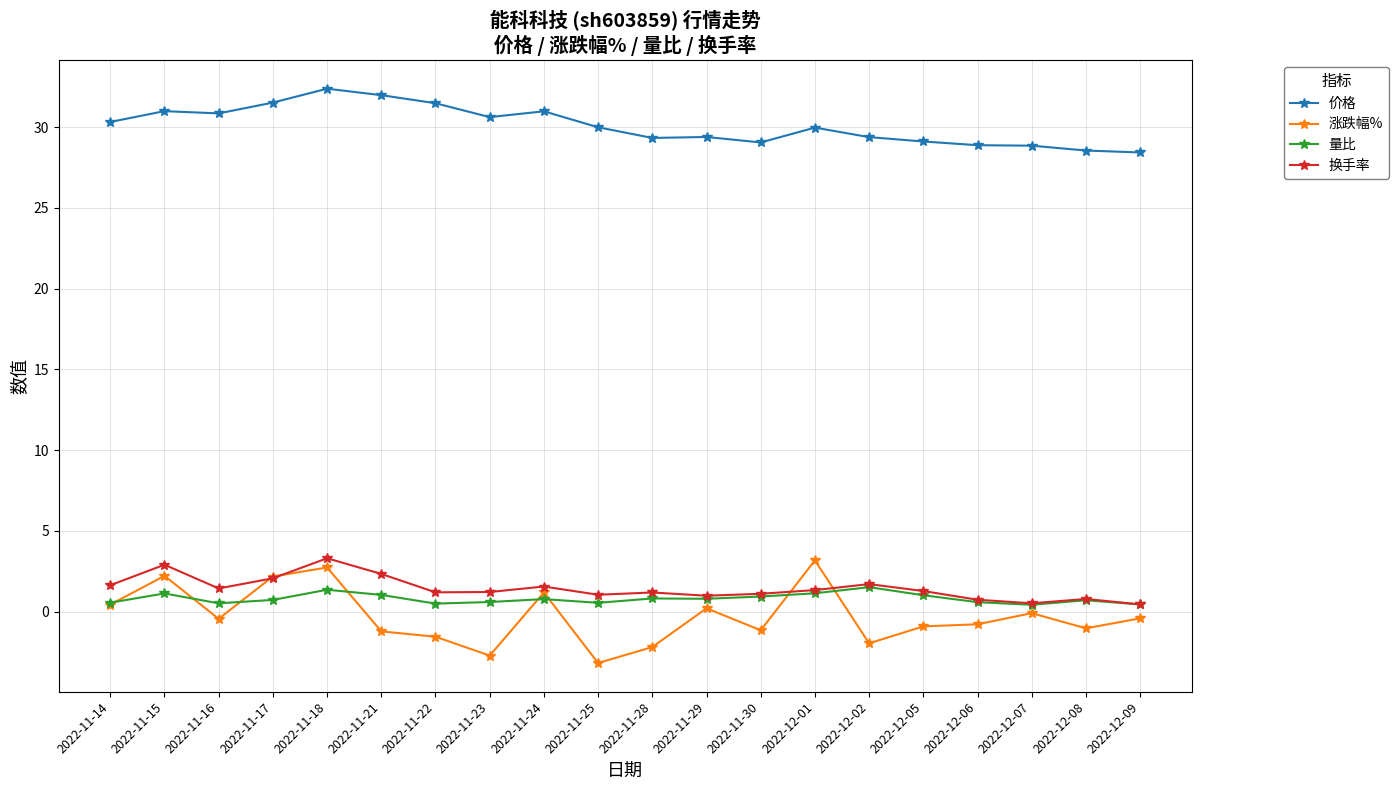

Which label corresponds to the smallest value in the chart?

2022-11-25